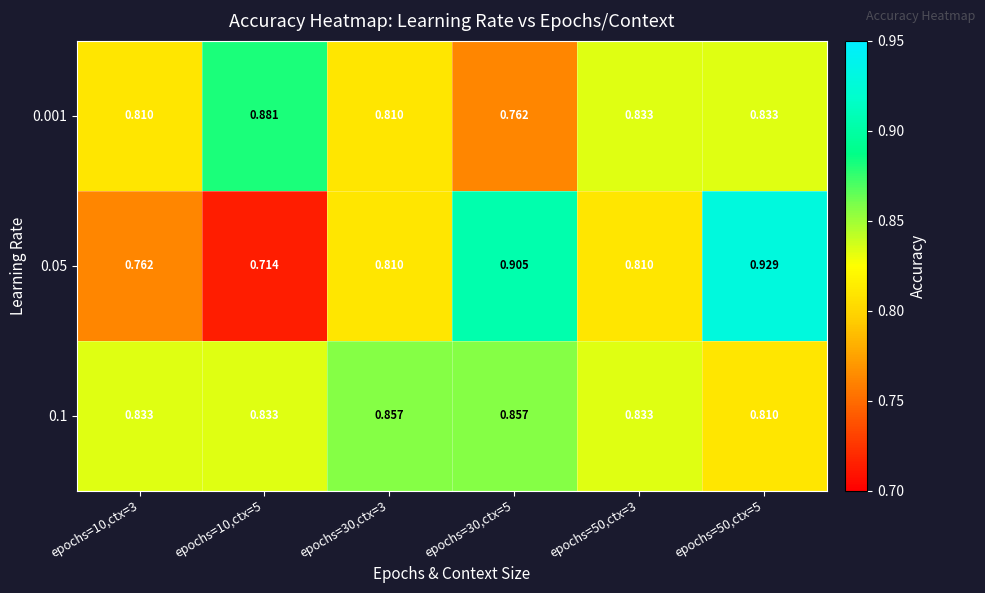

Is the value of 0.05 at epochs=30,ctx=3 greater than the value of 0.001 at epochs=50,ctx=5?

No